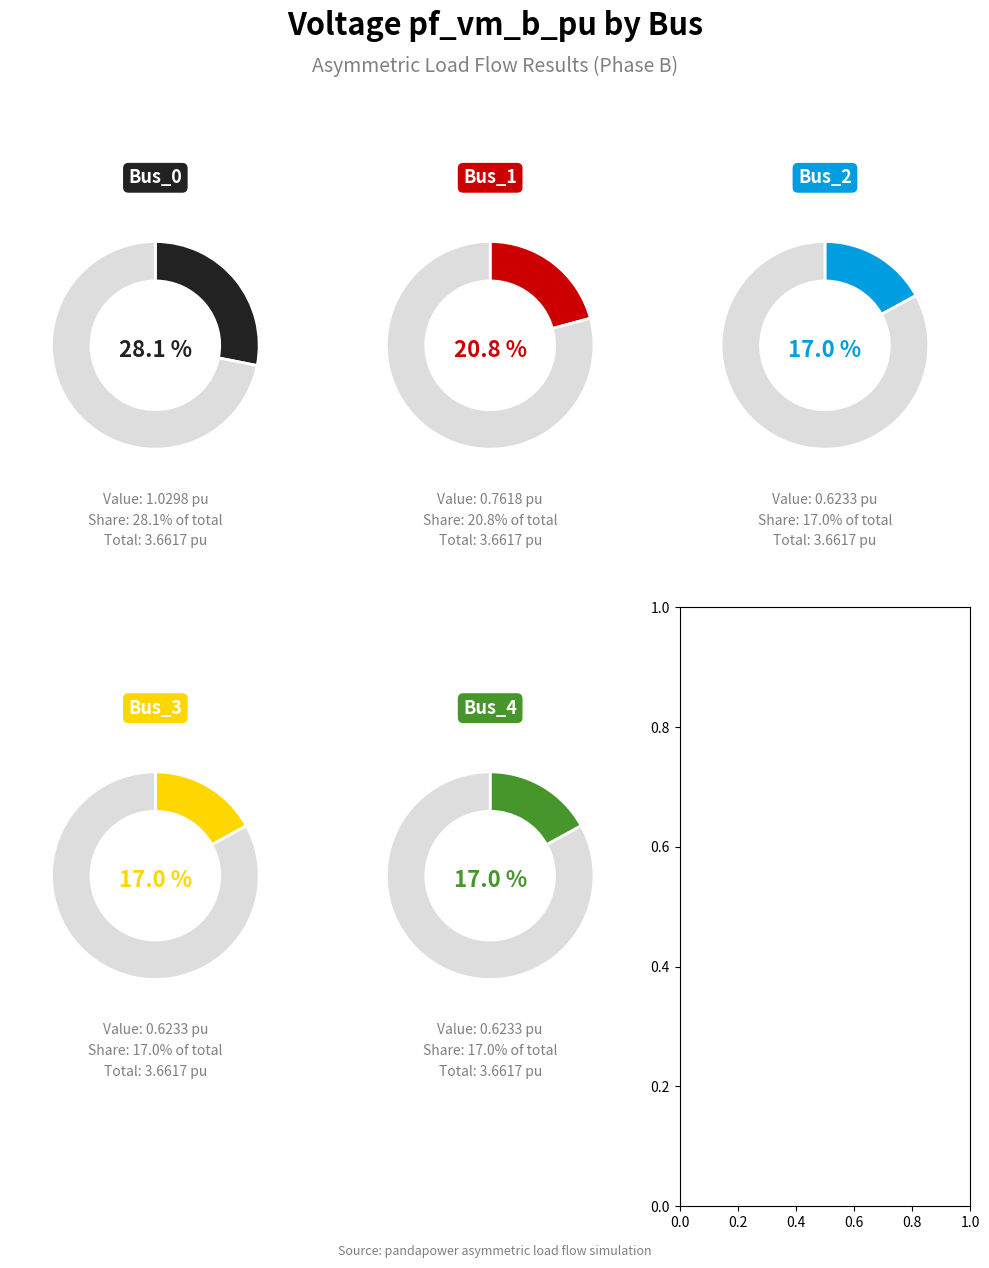

To the nearest percent, what is the combined percentage of Bus_2 and Bus_3?

34%